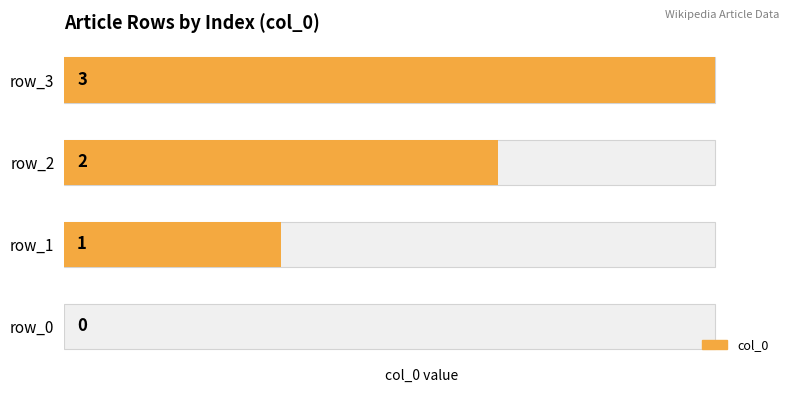

How many values are between 1 and 3?

3